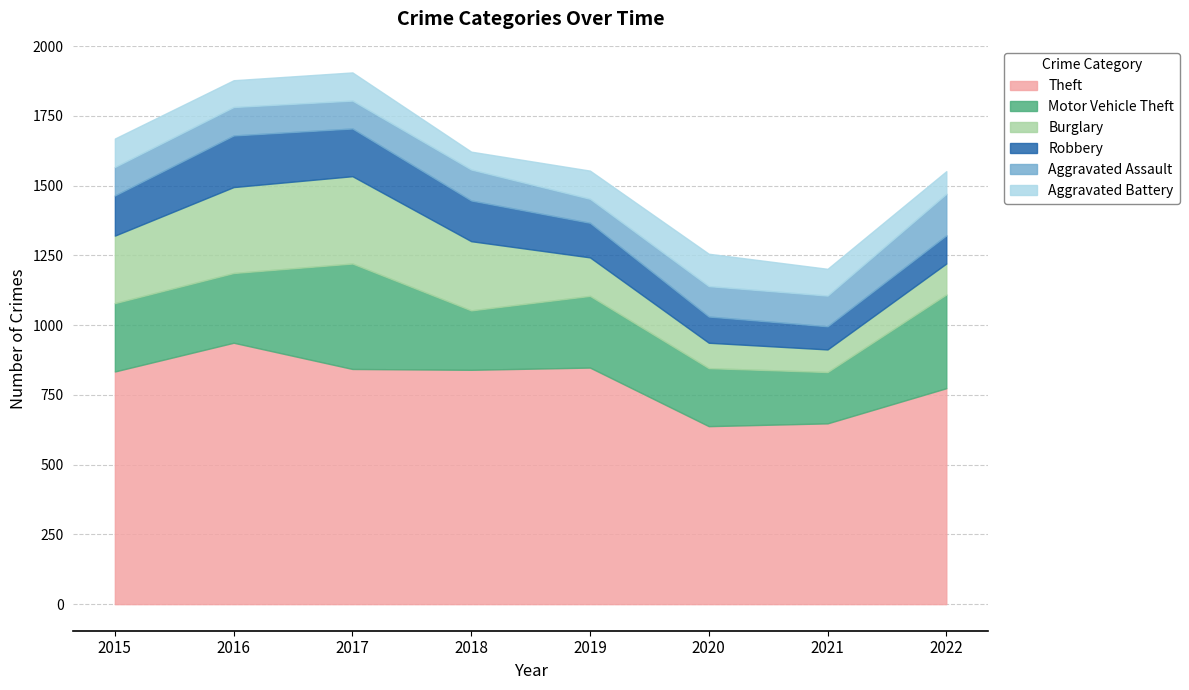

Where is the first local maximum for Aggravated Assault?

2018